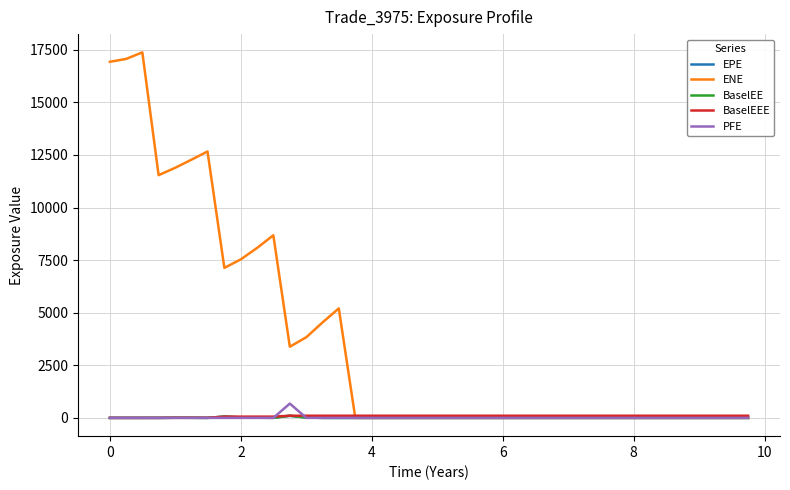

Which series has the largest range (max minus min)?

ENE